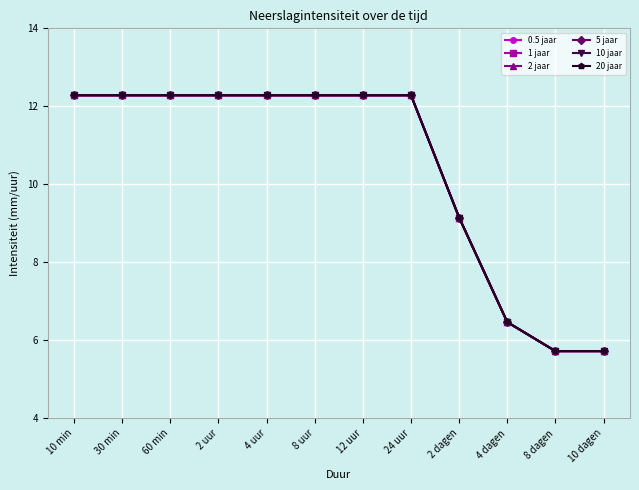

Which series has the largest range (max minus min)?

0.5 jaar